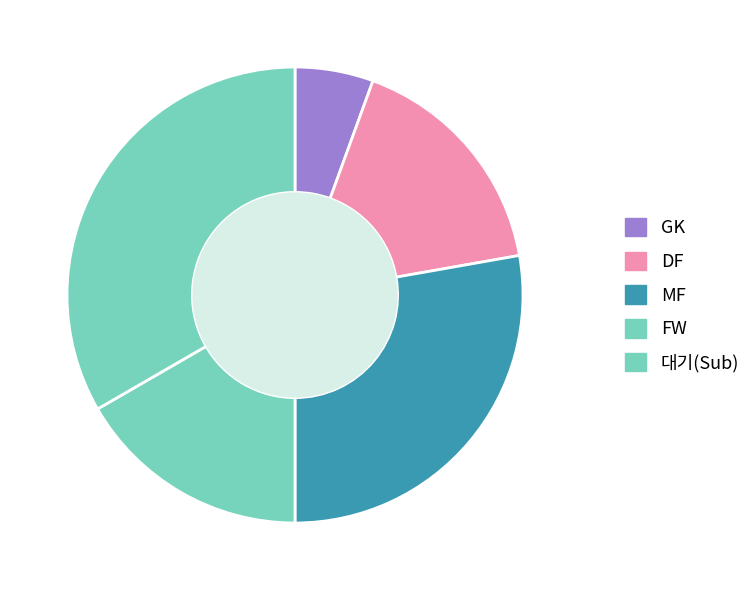

To the nearest percent, what is the difference between the GK and DF slice percentages?

11%